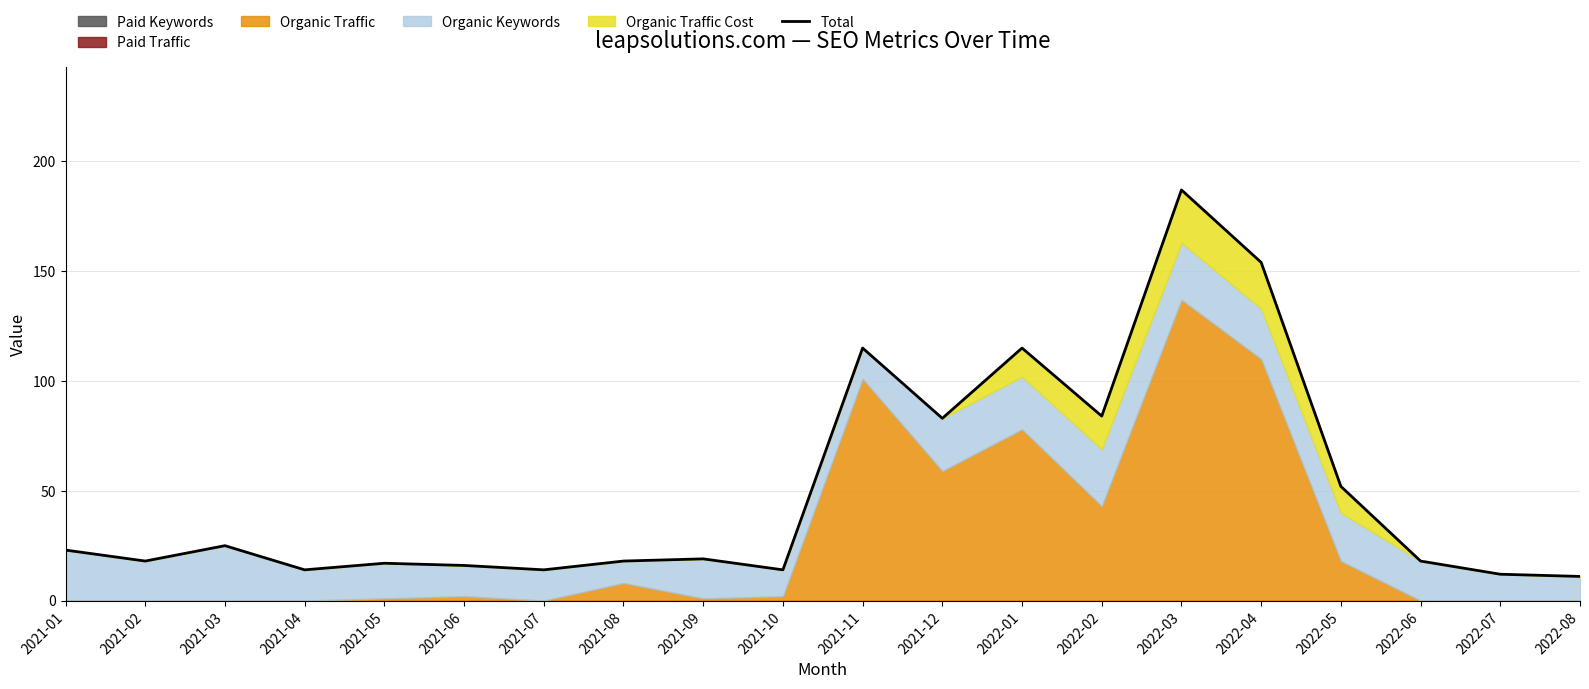

True or false: the data has more than 2 interior local peaks.

True